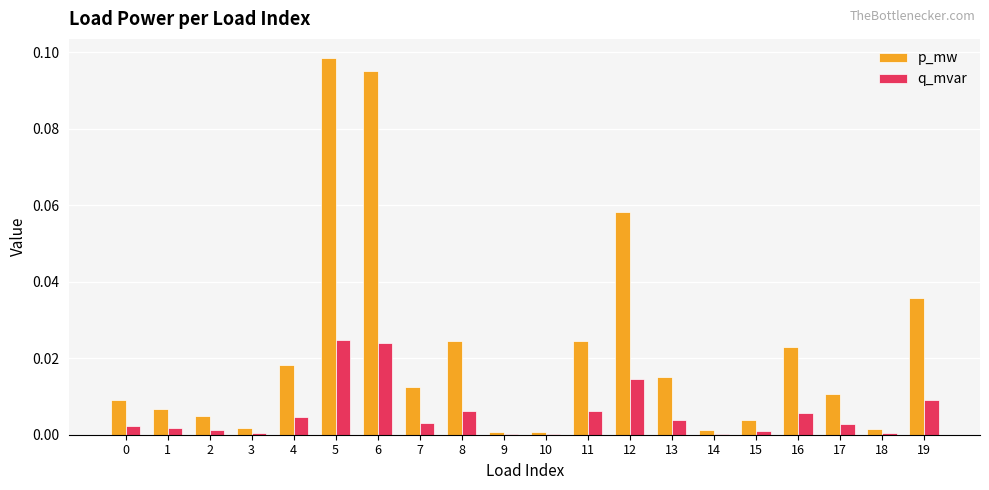

Which series has the largest total across all categories?

p_mw